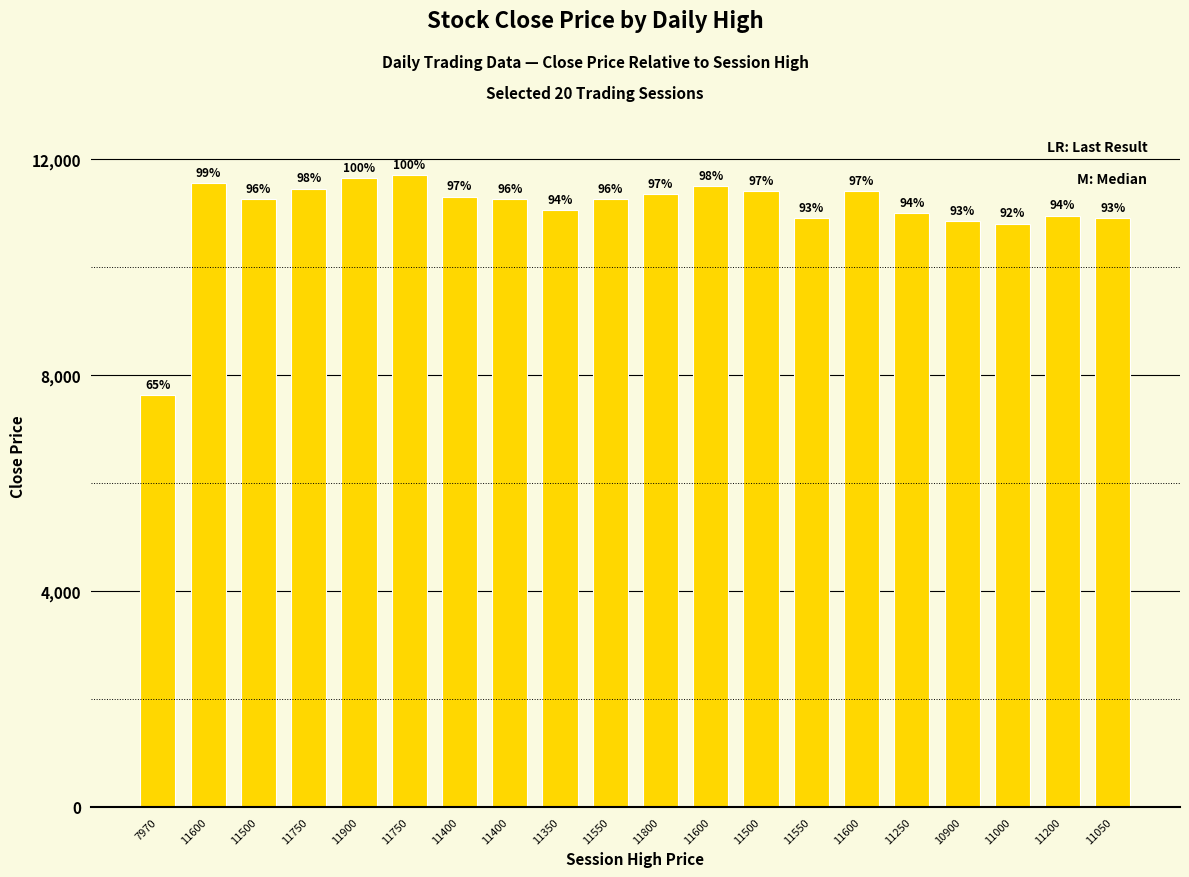

What is the sum of the values at 11750 and 10900?

22300